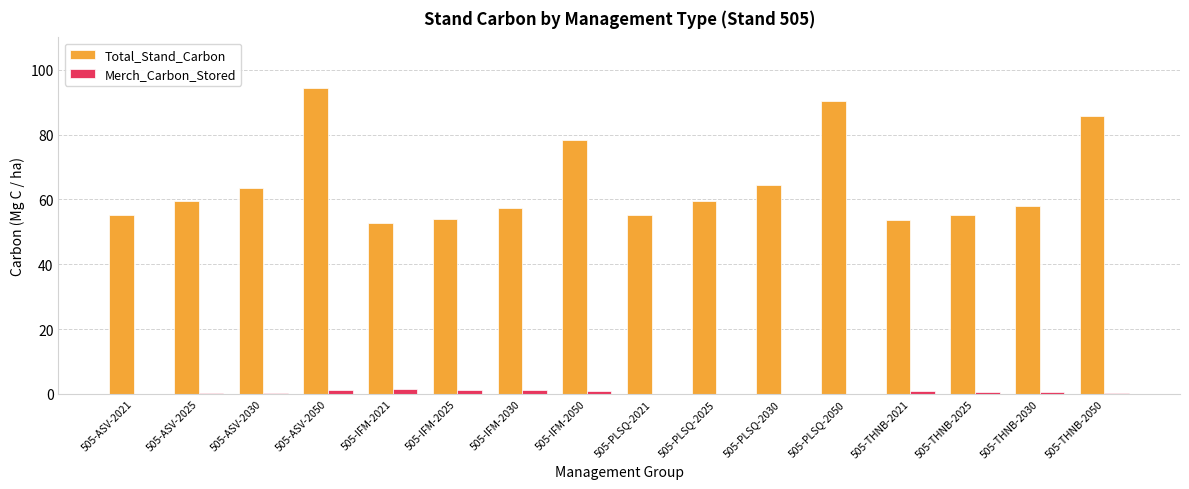

Is the value of Merch_Carbon_Stored at 505-THNB-2021 greater than the value of Total_Stand_Carbon at 505-IFM-2025?

No